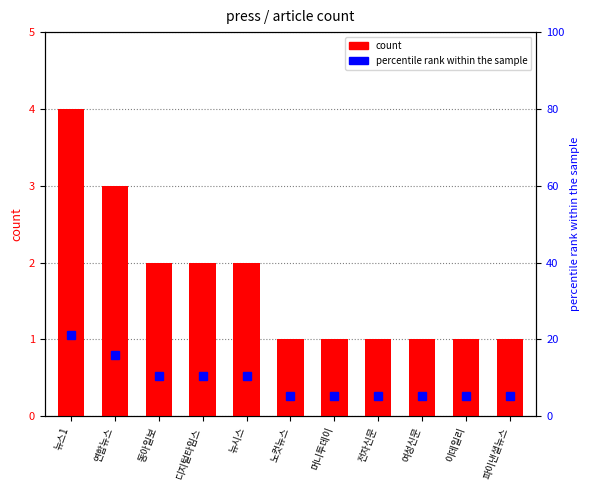

At which label is count closest to 2?

동아일보